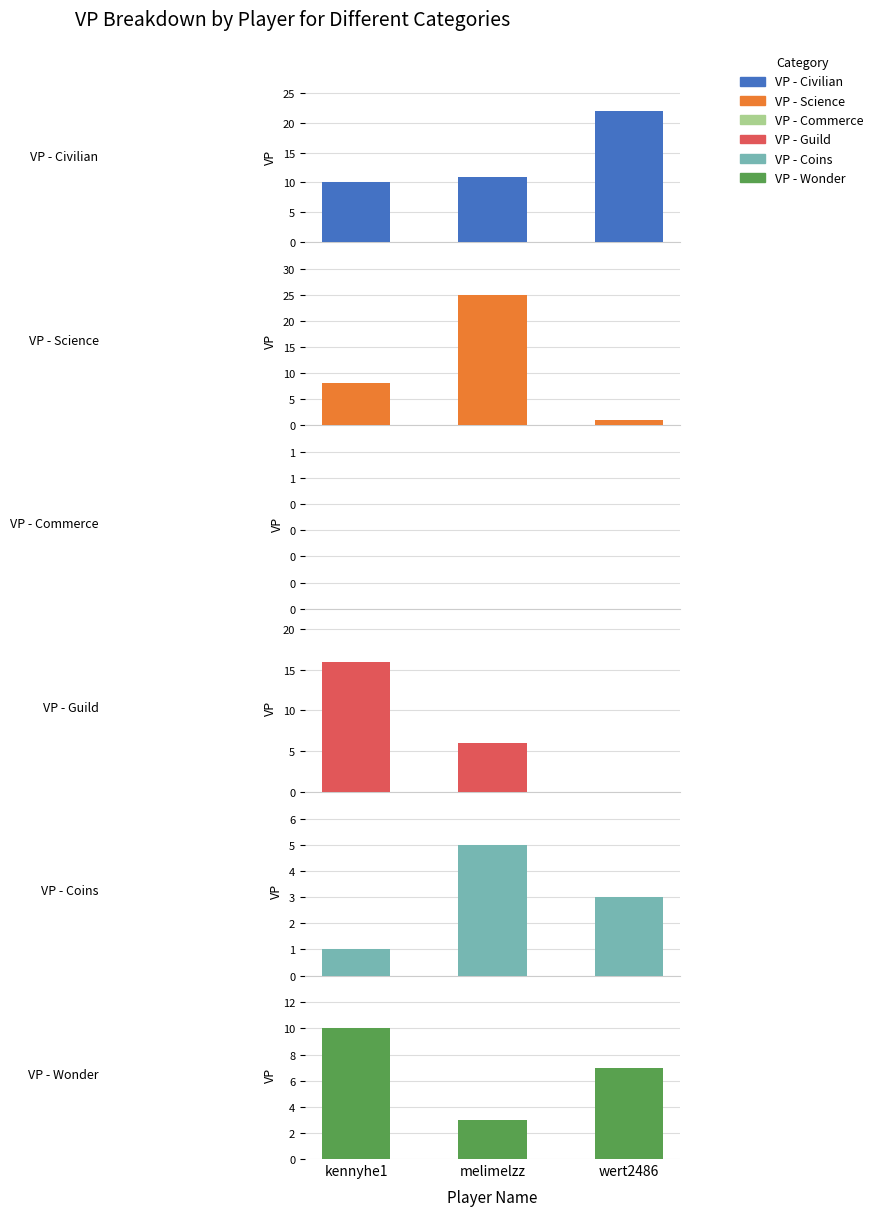

Which series has the largest total across all categories?

VP - Civilian